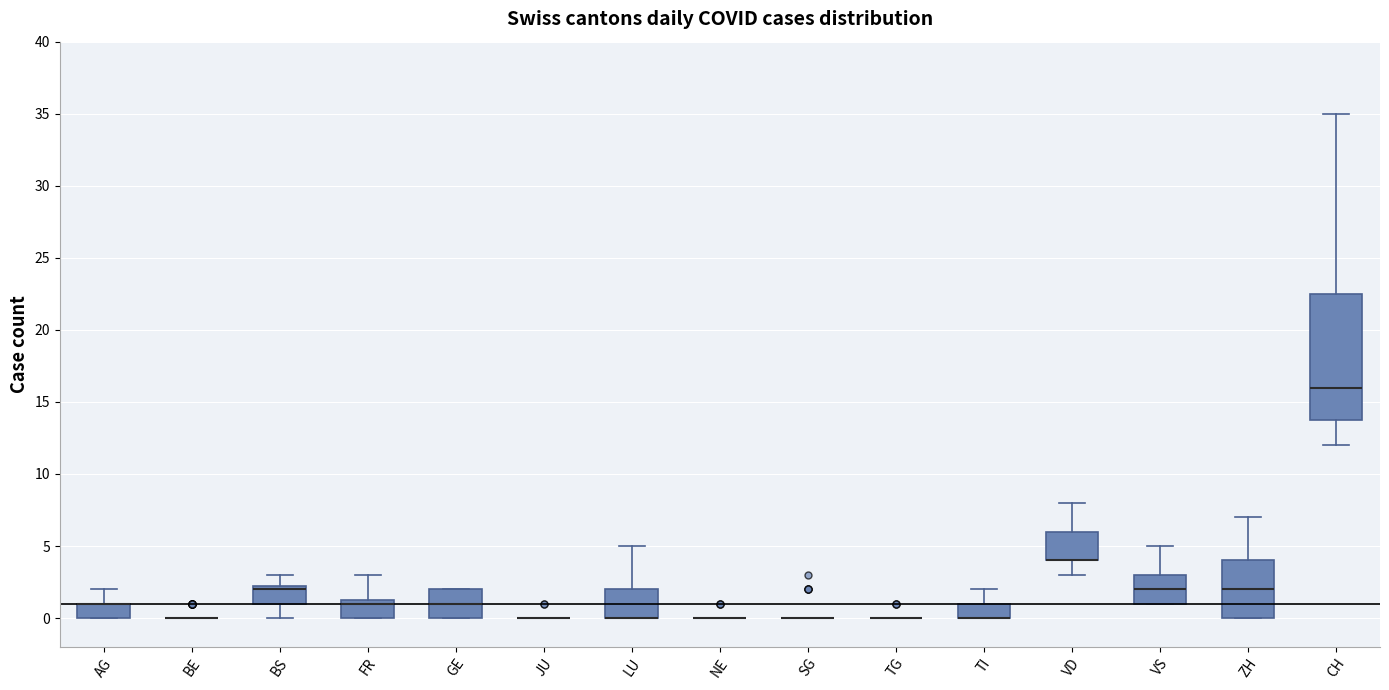

Comparing the boxes themselves (not the whiskers), which one is the tallest?

CH